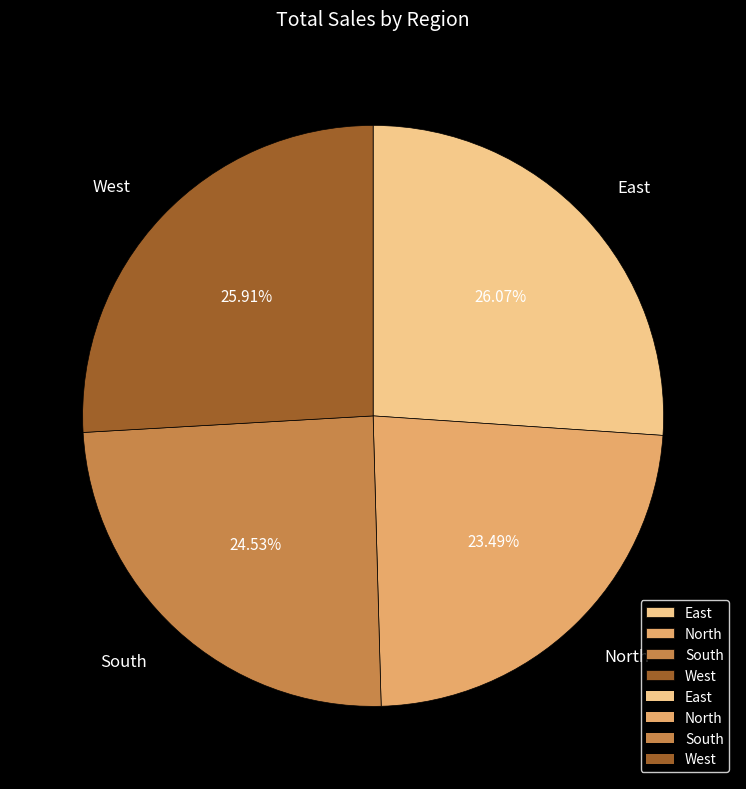

Combined, what portion of the pie is East and North?

49.6%